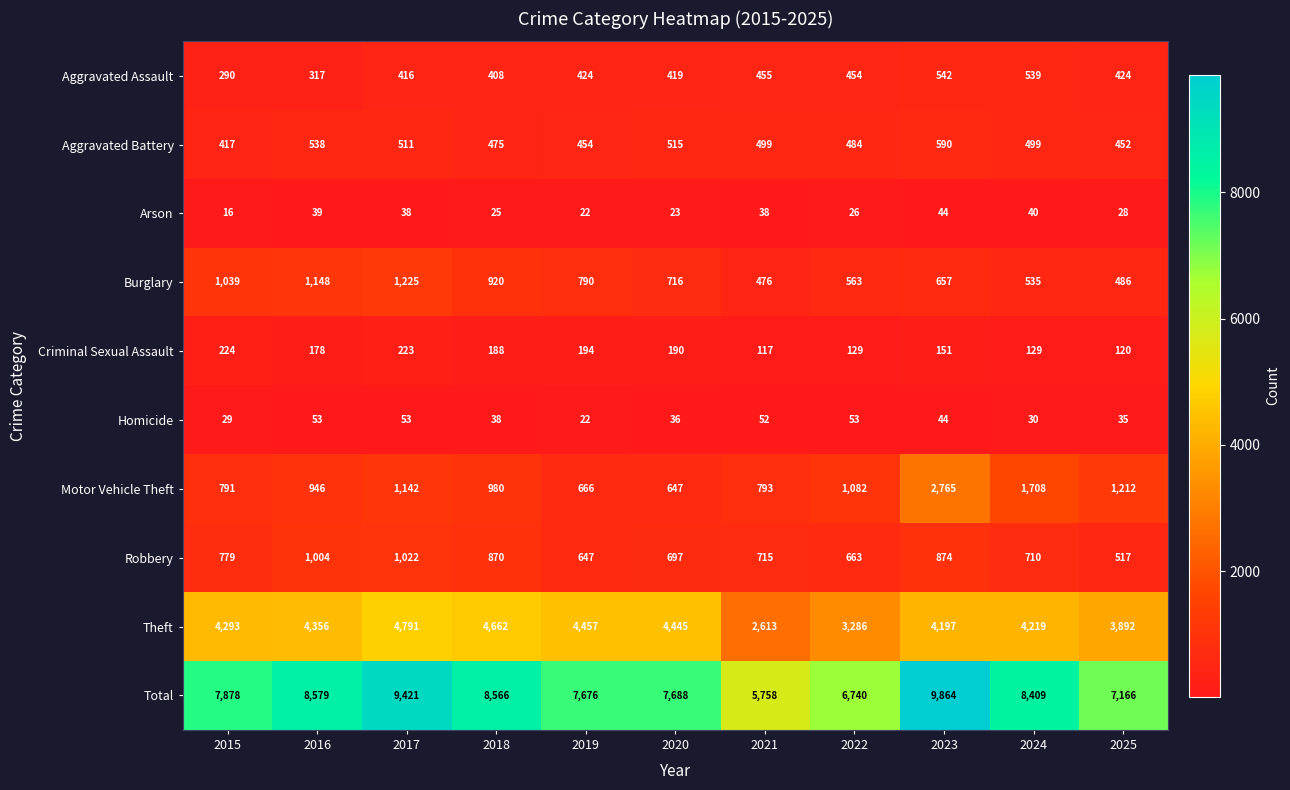

What is the average value of the Burglary series?

778